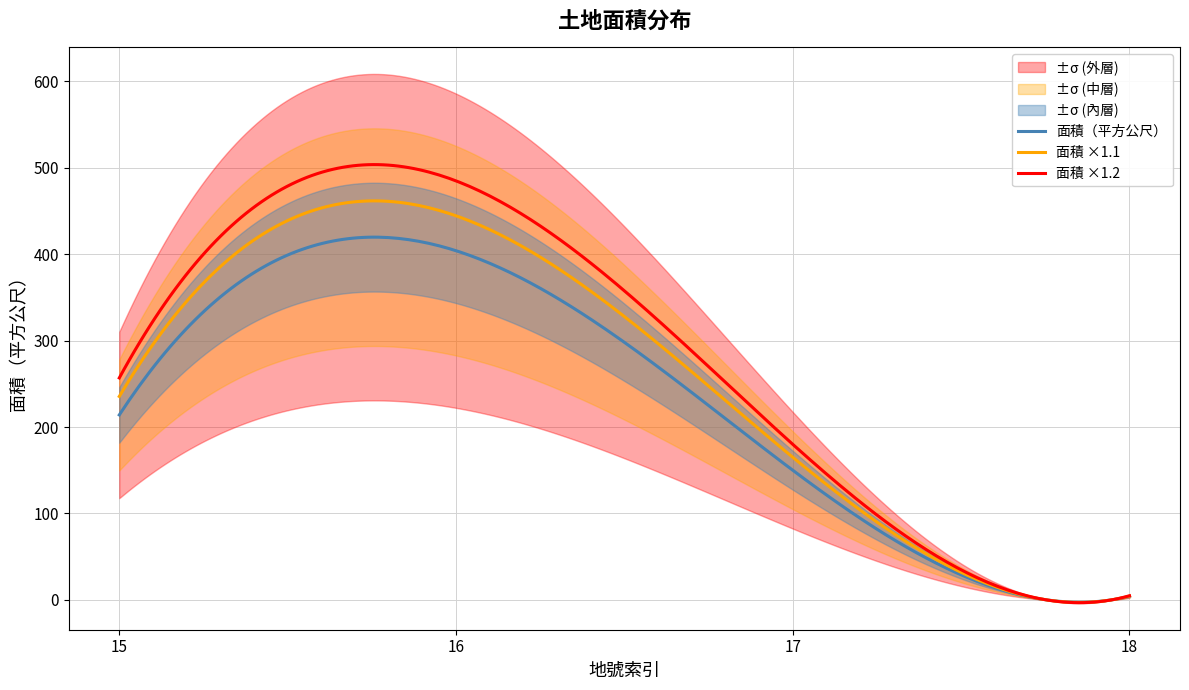

True or false: there are more than 0 points higher than both neighbors.

True